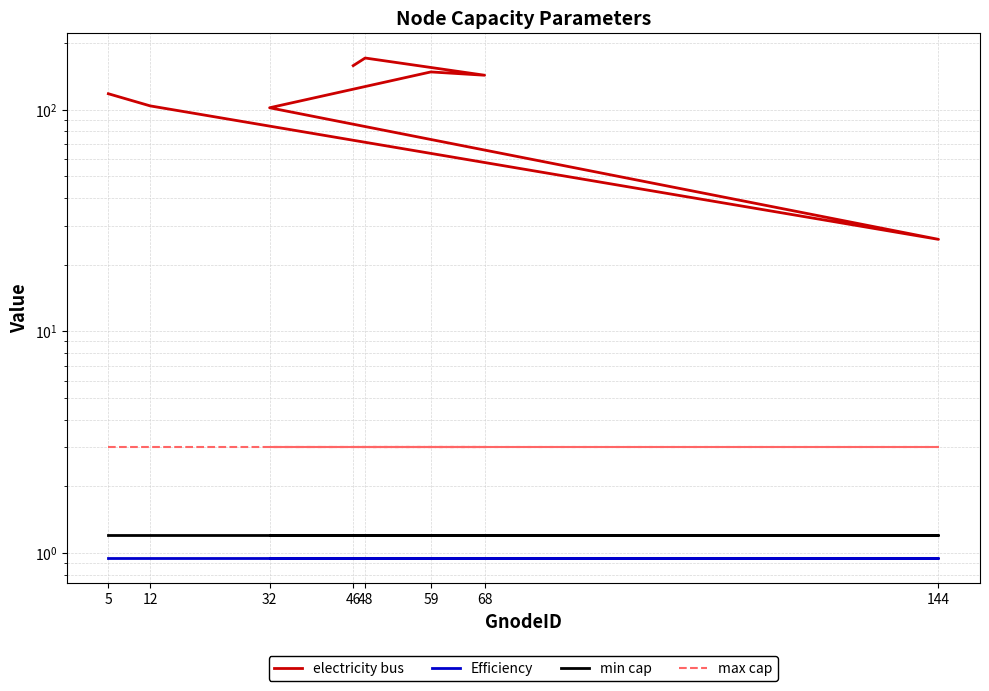

Is it true that Efficiency equals 0.5 at 5?

False